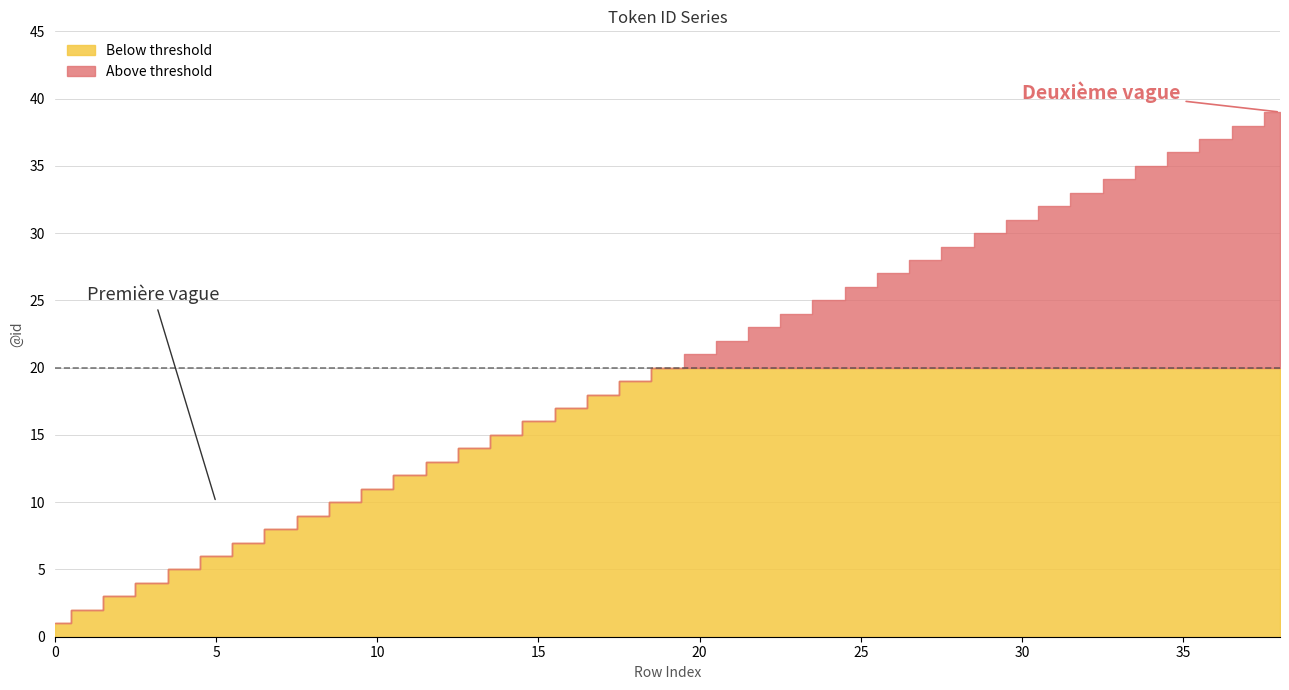

Which label corresponds to the largest value in the chart?

38